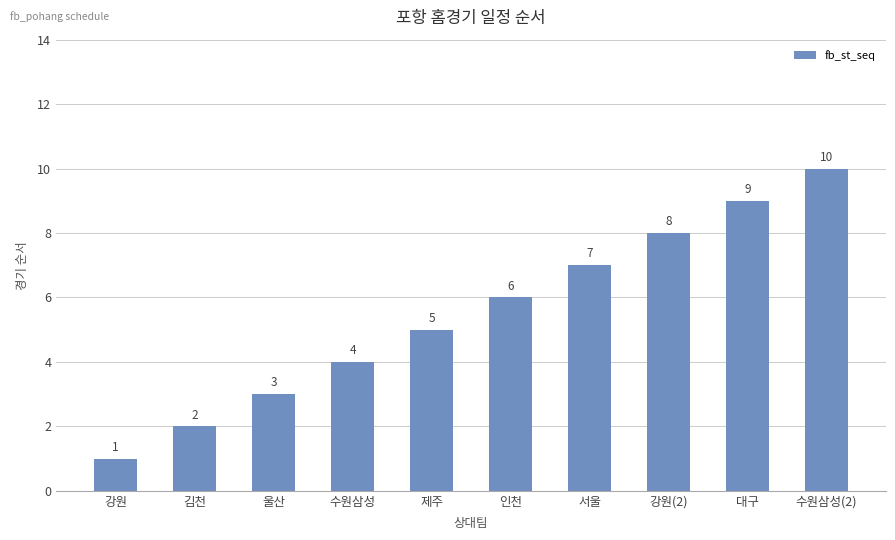

List the labels in order of value, largest first.

수원삼성(2), 대구, 강원(2), 서울, 인천, 제주, 수원삼성, 울산, 김천, 강원